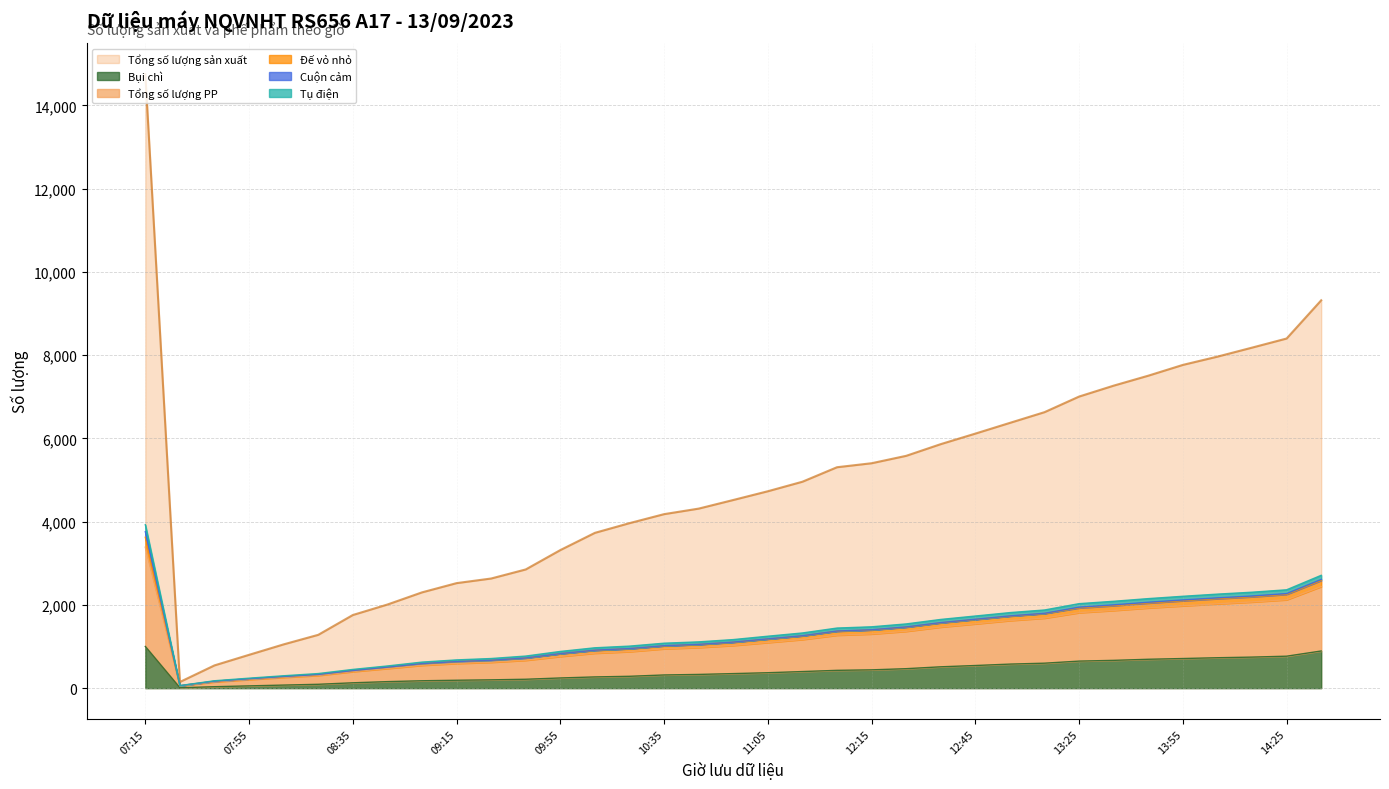

True or false: Tổng số lượng PP and Đế vỏ nhỏ cross at least once.

False